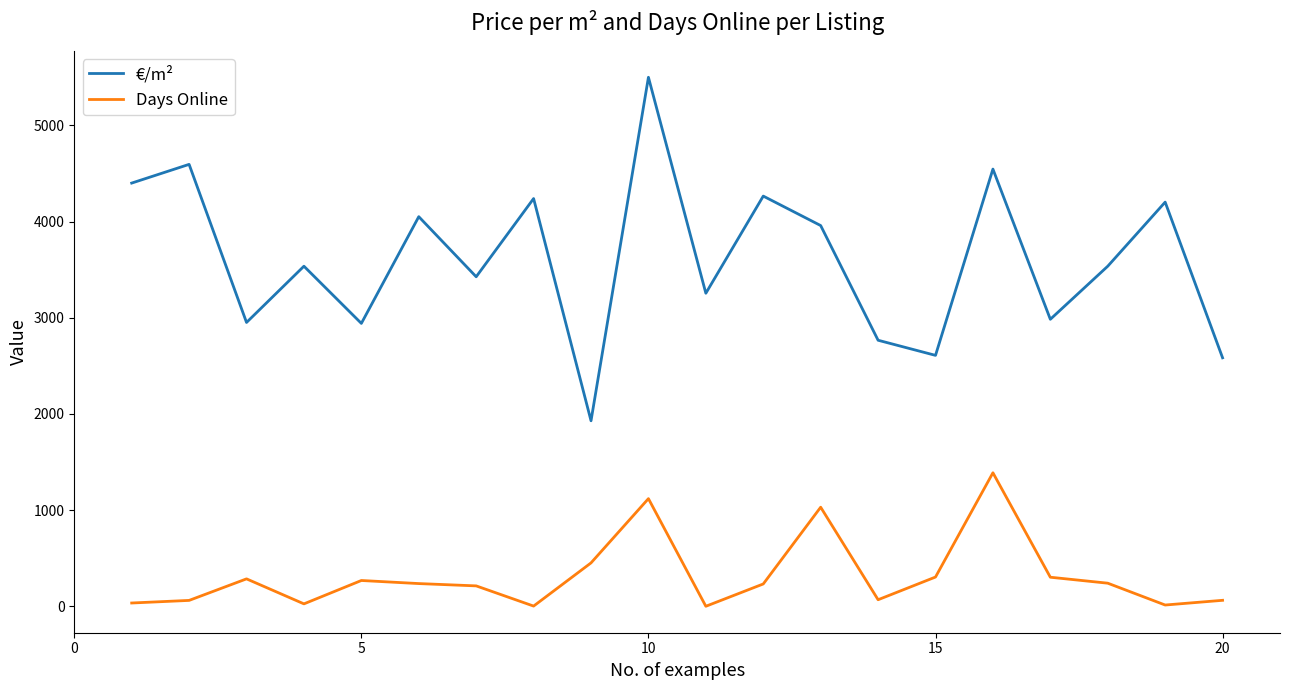

True or false: €/m² and Days Online intersect in this chart.

False